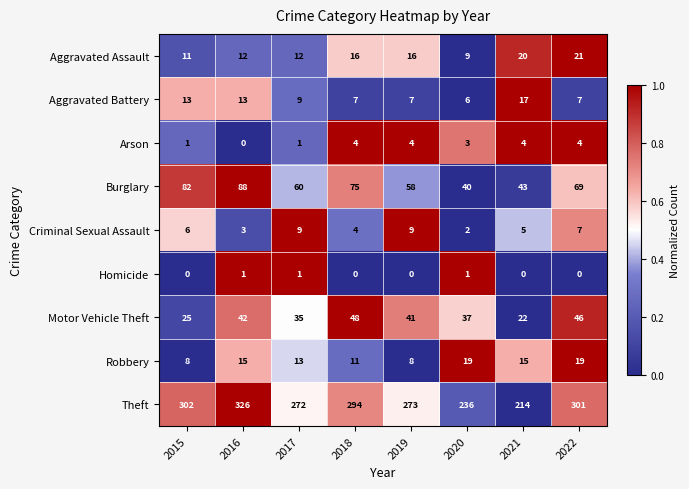

True or false: Aggravated Battery has a value of 13 at 2015.

True